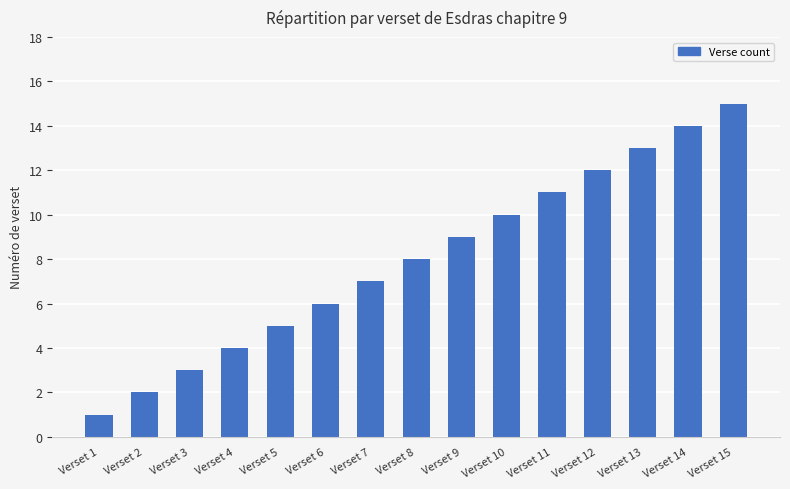

What is the maximum value shown in the chart?

15